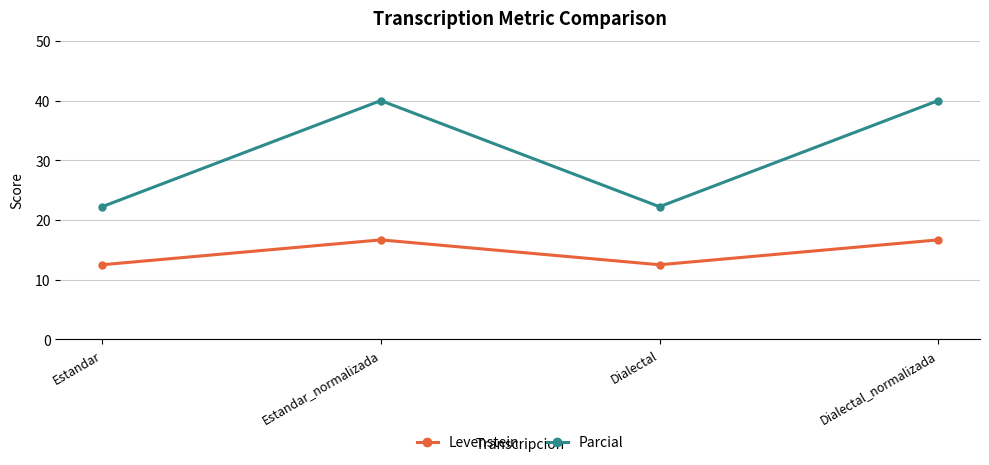

Which series has the largest total across all categories?

Parcial